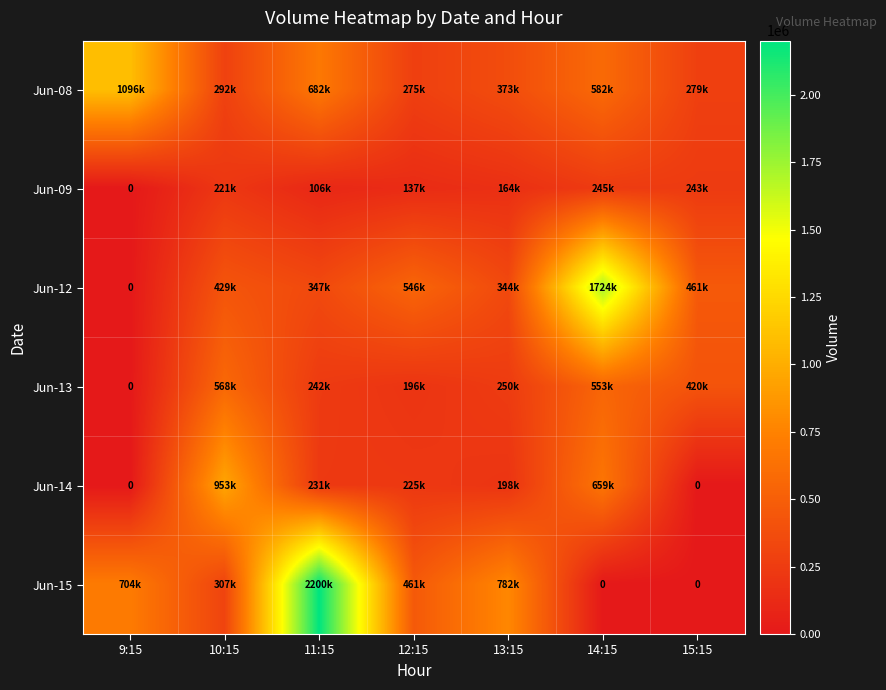

Which has a higher value, 9:15 or 15:15?

9:15